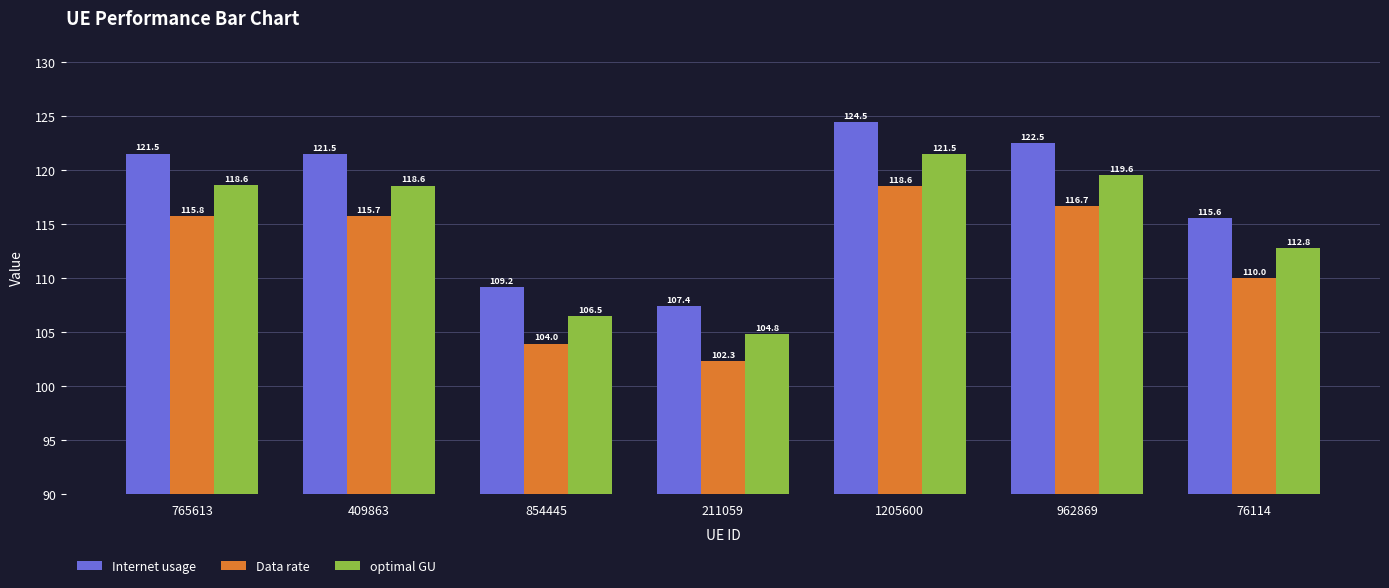

Reading left to right, what are all the values shown in this chart?

Internet usage: 121.5	121.5	109.2	107.4	124.5	122.5	115.6
Data rate: 115.8	115.7	104.0	102.3	118.6	116.7	110.0
optimal GU: 118.6	118.6	106.5	104.8	121.5	119.6	112.8